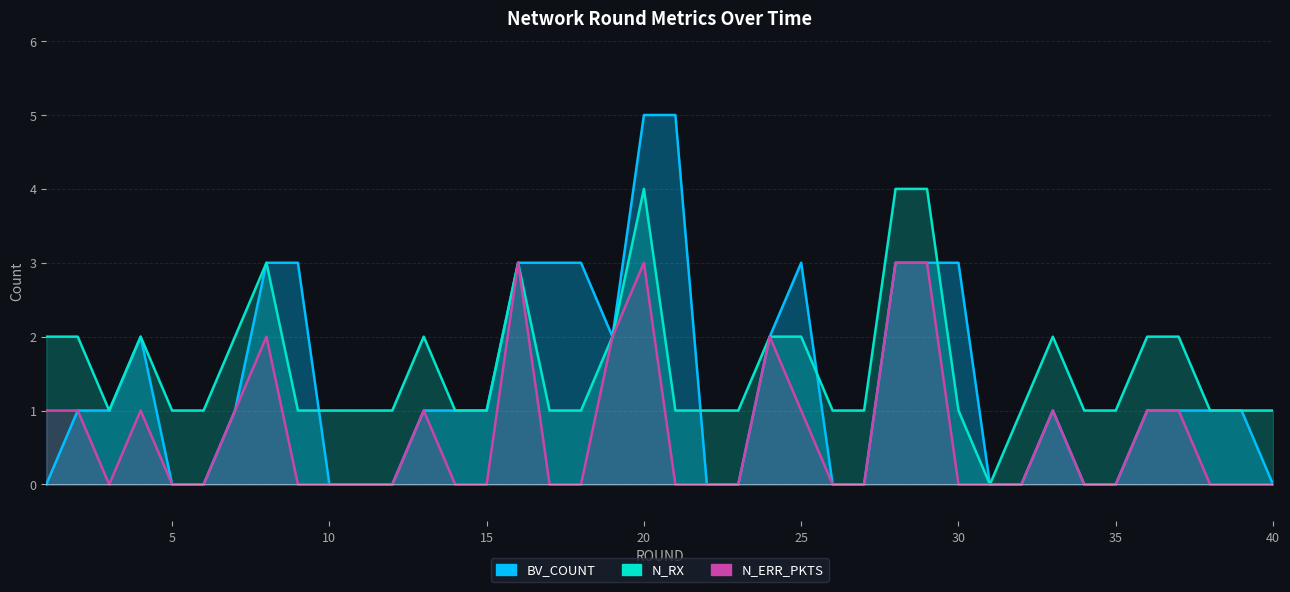

True or false: N_RX and N_ERR_PKTS intersect in this chart.

False